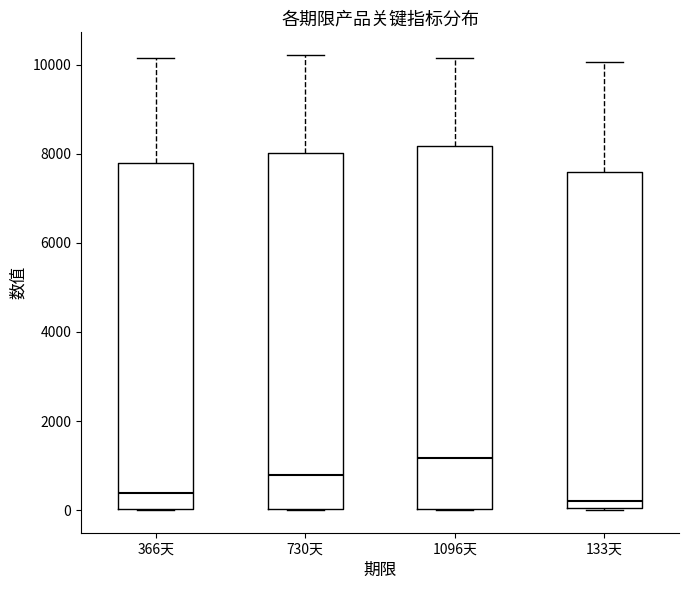

Reading left to right, transcribe this box plot: for each box, give where its median line is, the range the box spans, and where its two whiskers end, as read against the y-axis. The values are not printed on the chart, so give them approximately, as read against the axis.

366天: median 400, box 0 to 7800, whiskers 0 to 10200
730天: median 800, box 0 to 8000, whiskers 0 to 10200
1096天: median 1200, box 0 to 8200, whiskers 0 to 10200
133天: median 200, box 0 to 7600, whiskers 0 to 10000